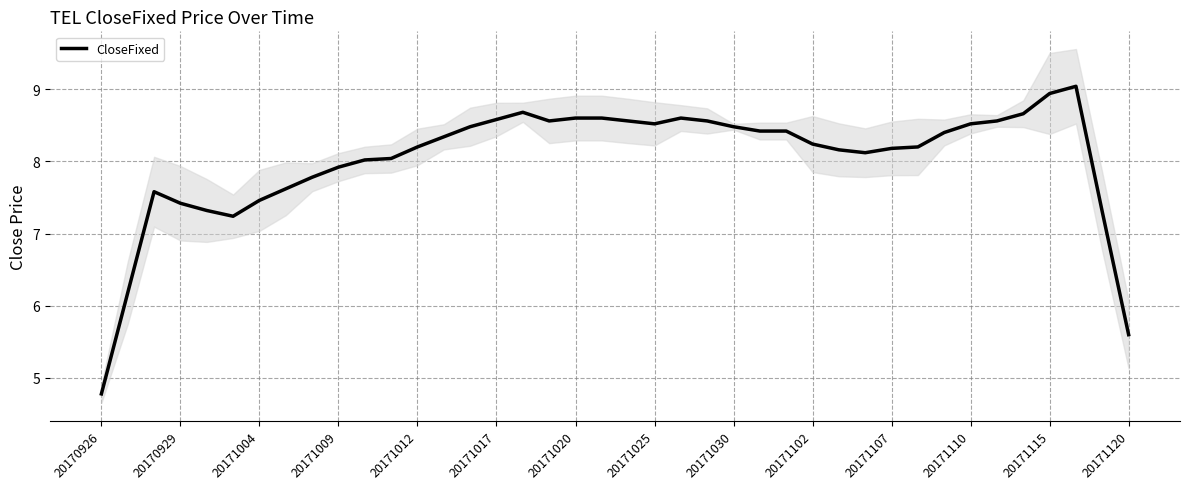

What is the difference between the maximum and minimum values?

4.3